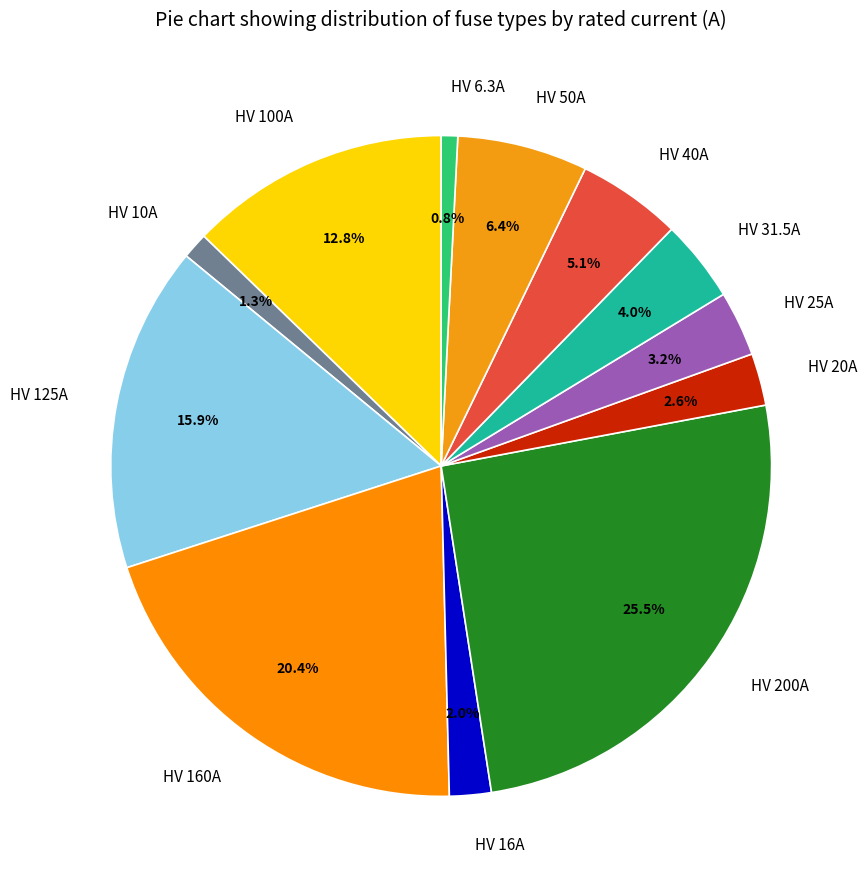

To the nearest percent, what is the difference between the HV 16A and HV 10A slice percentages?

1%